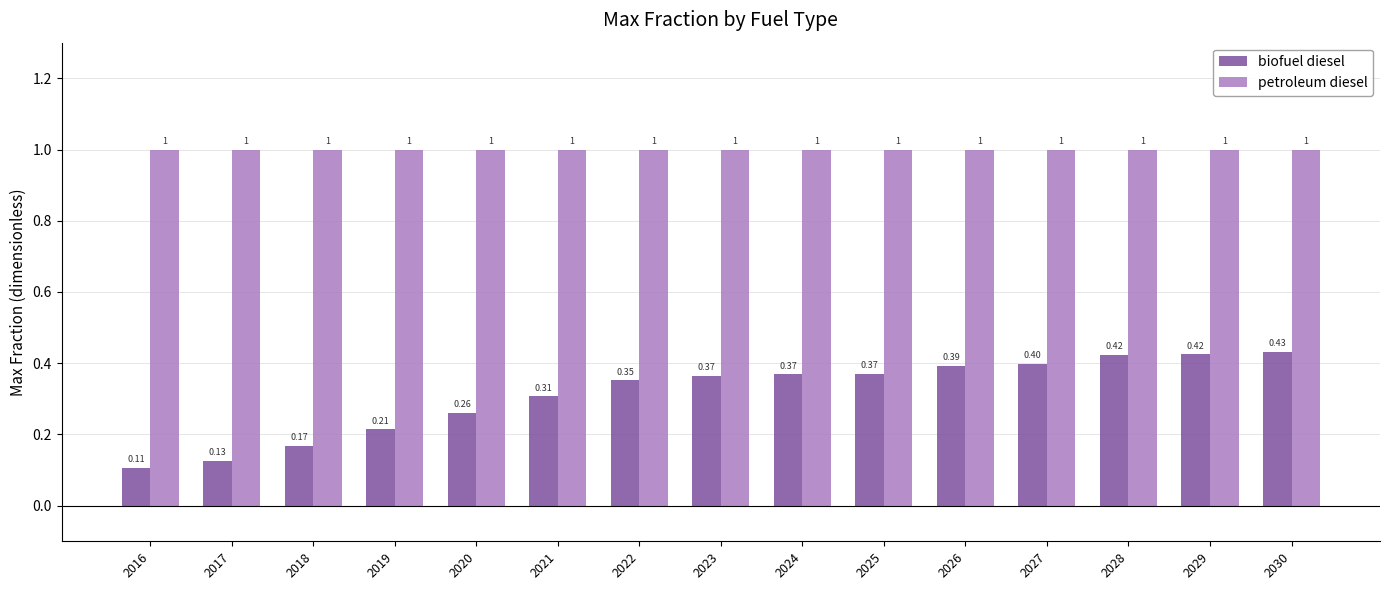

List the series in order of their peak value, highest first.

petroleum diesel, biofuel diesel